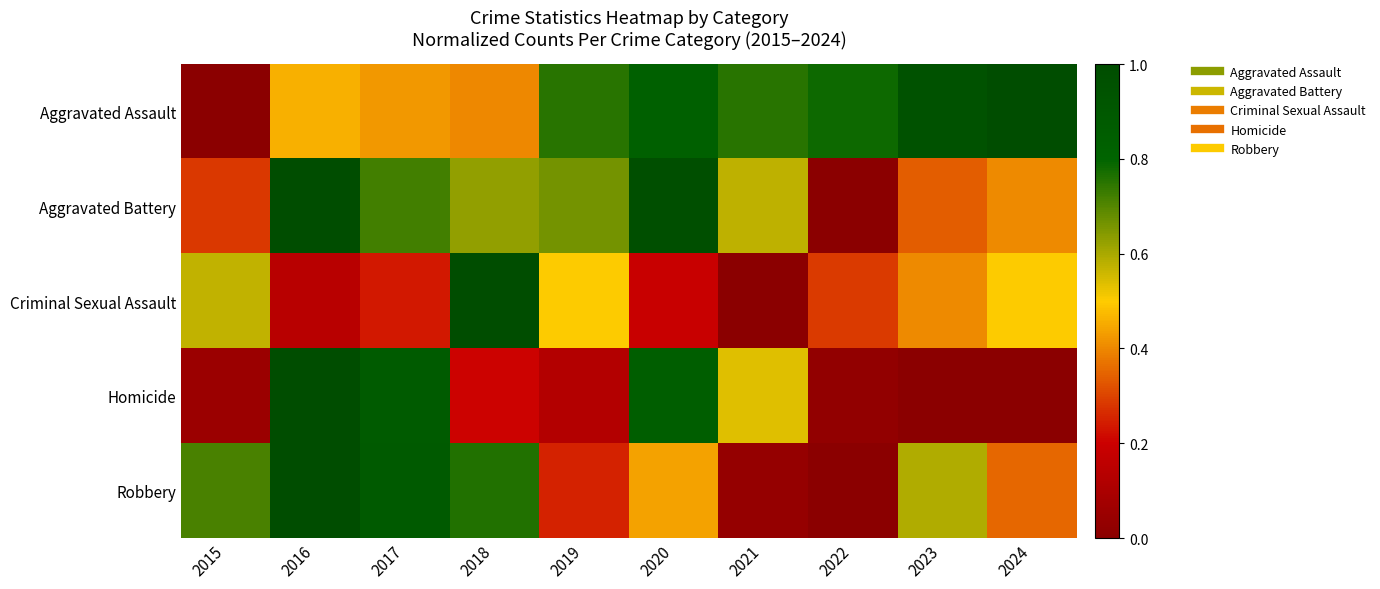

Which series changed the most between 2018 and 2024?

Aggravated Assault